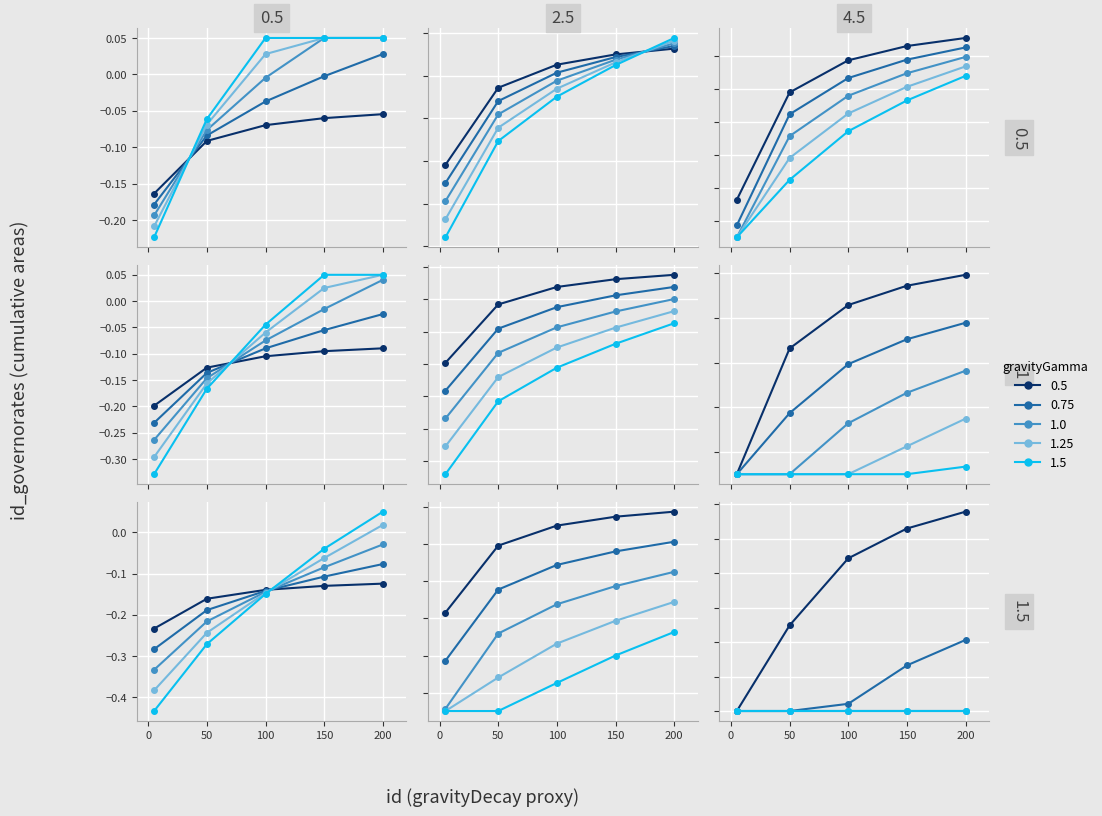

Is it true that 2 equals 1 at 16?

False